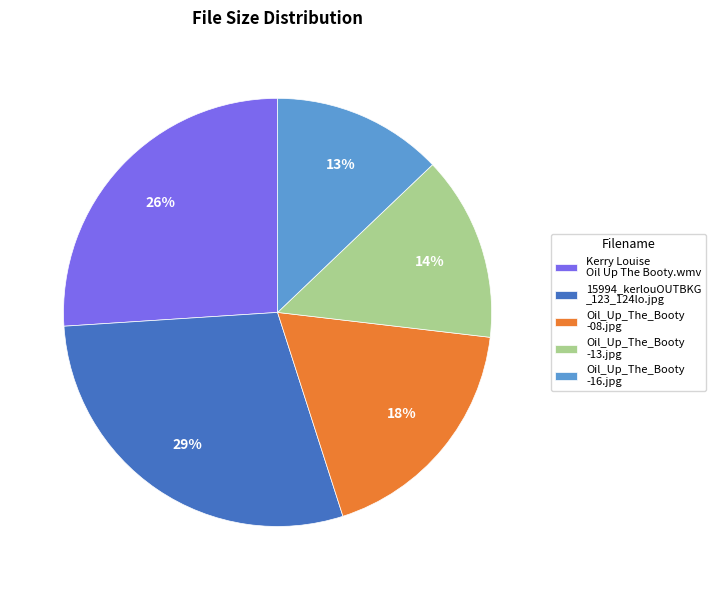

Does Kerry Louise Oil Up The Booty.wmv account for over 50% of the chart?

No